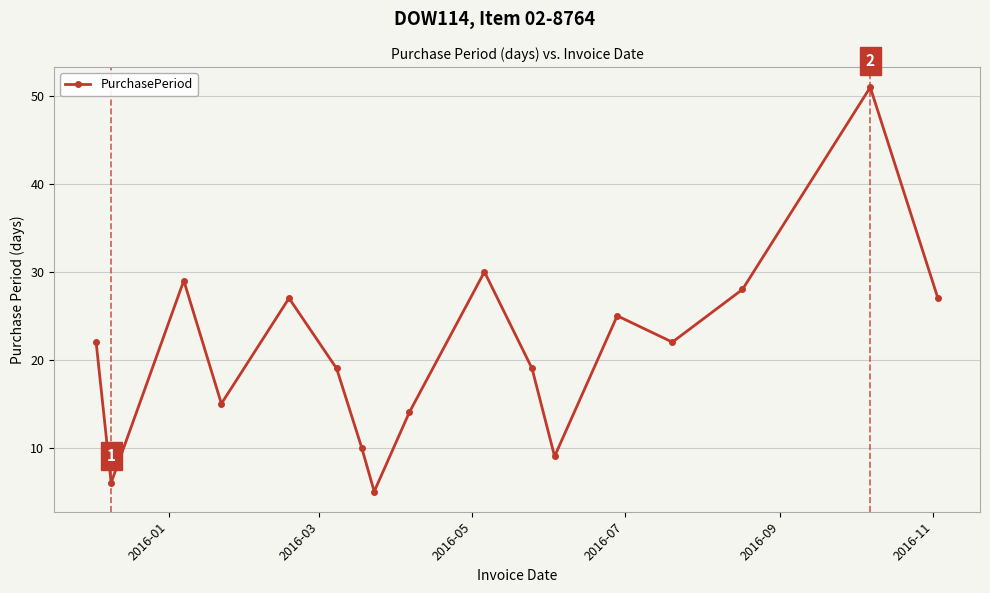

What is the difference between the maximum and second lowest values?

45